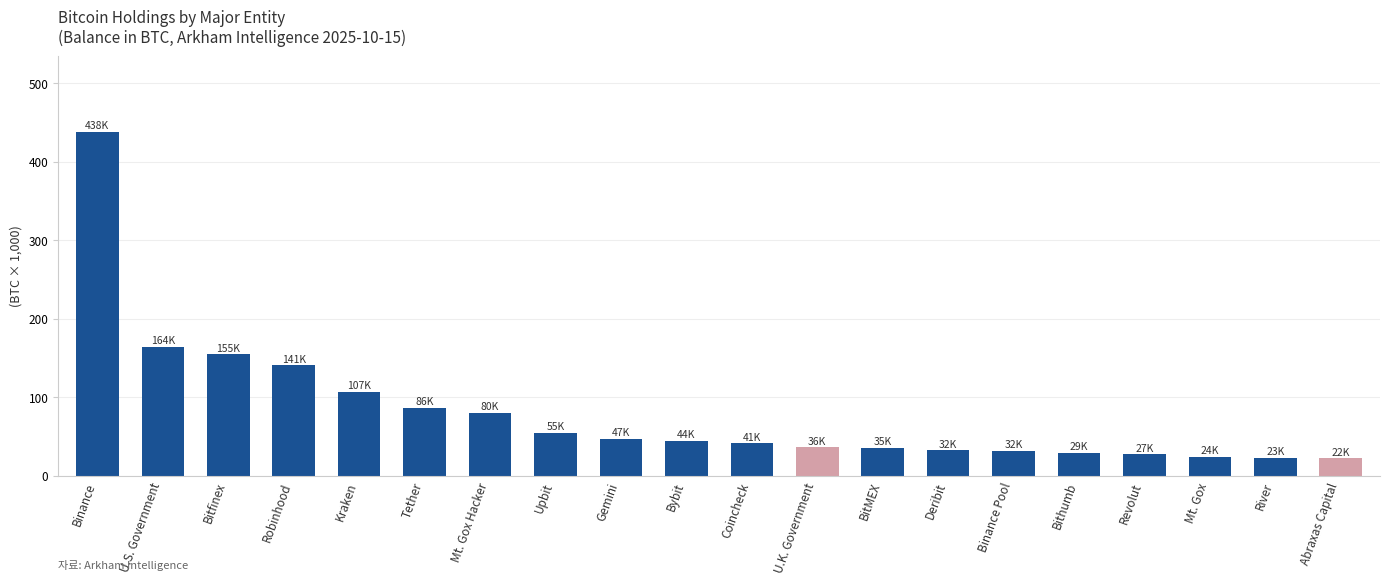

The chart shows a value of 32.0 at Deribit. True or false?

True